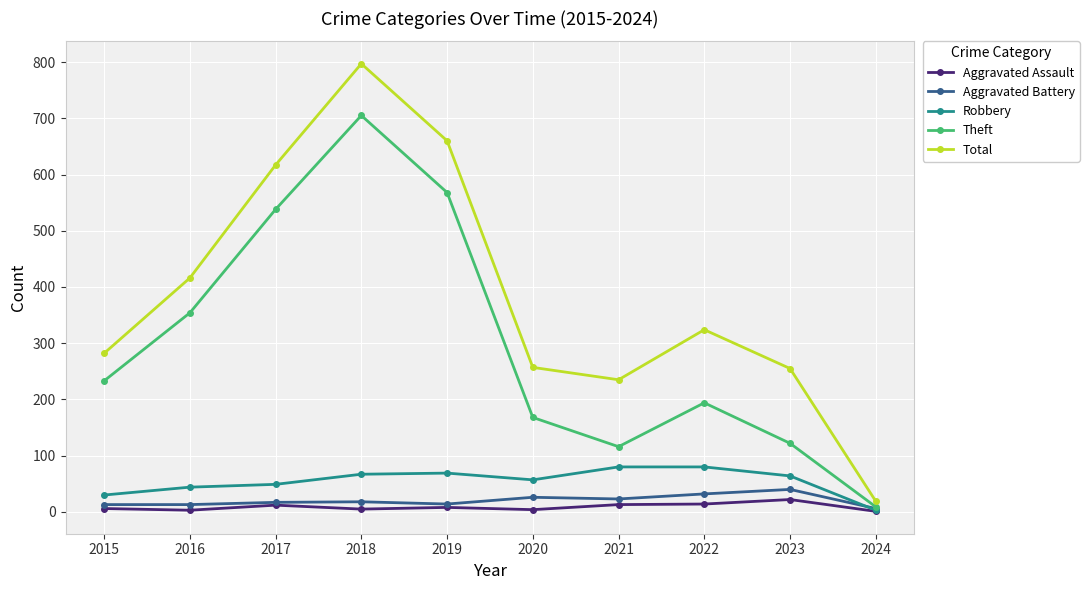

Between 2021 and 2022, which series saw the biggest shift?

Total